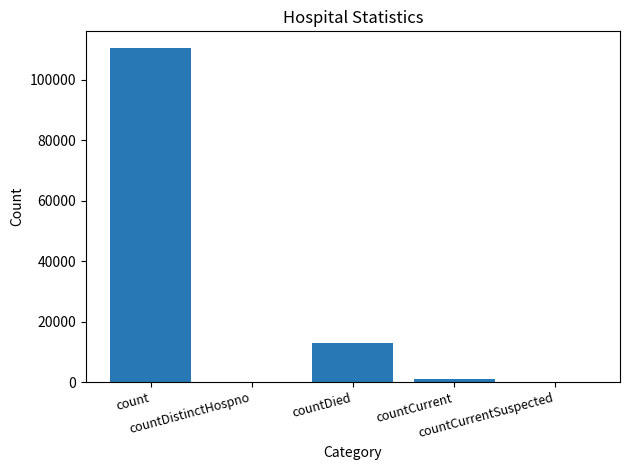

Are the bars horizontal?

No